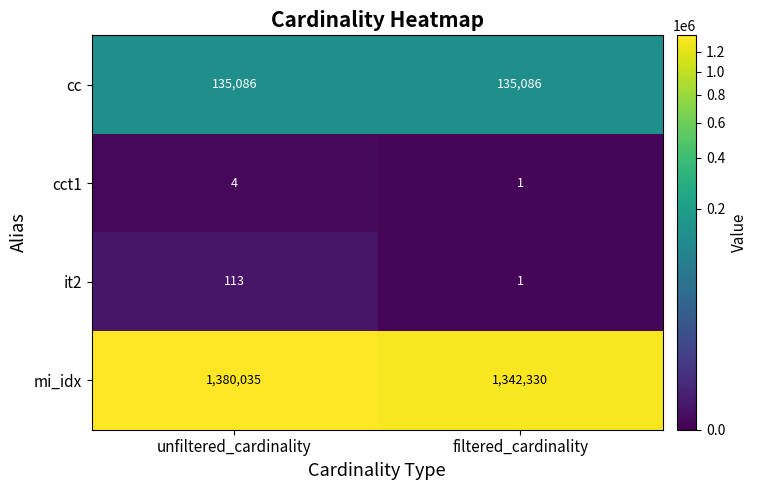

Rank the categories by it2 value from highest to lowest.

unfiltered_cardinality, filtered_cardinality